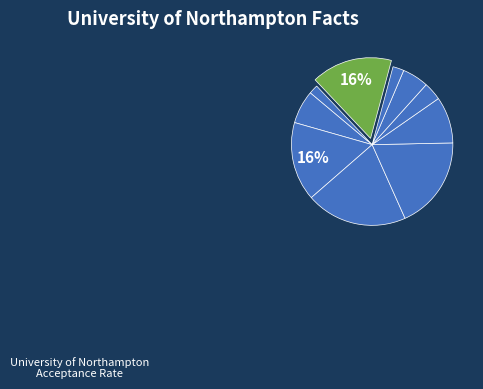

Count the number of slices in the pie.

10